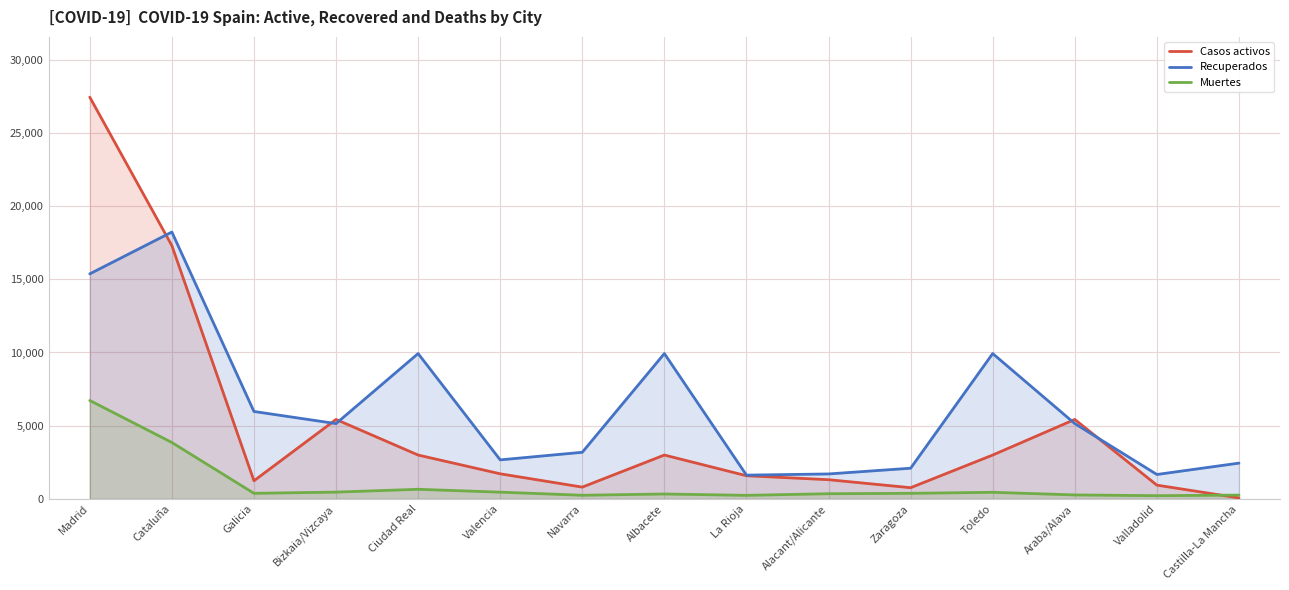

At how many categories does at least one series exceed 3142?

9